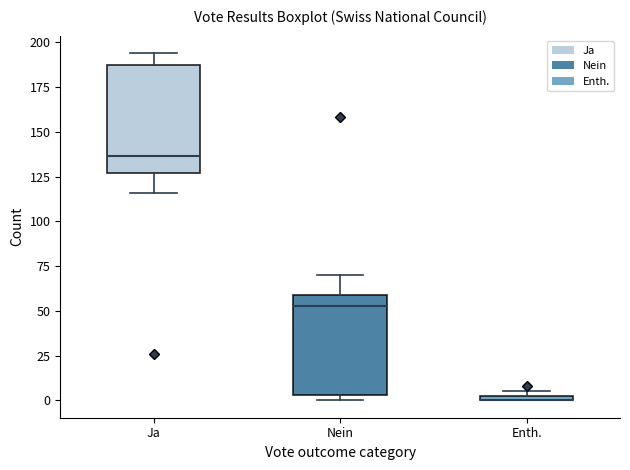

Where does the median line of the box for Nein sit on the y-axis? The values are not printed on the chart, so give them approximately, as read against the axis.

55